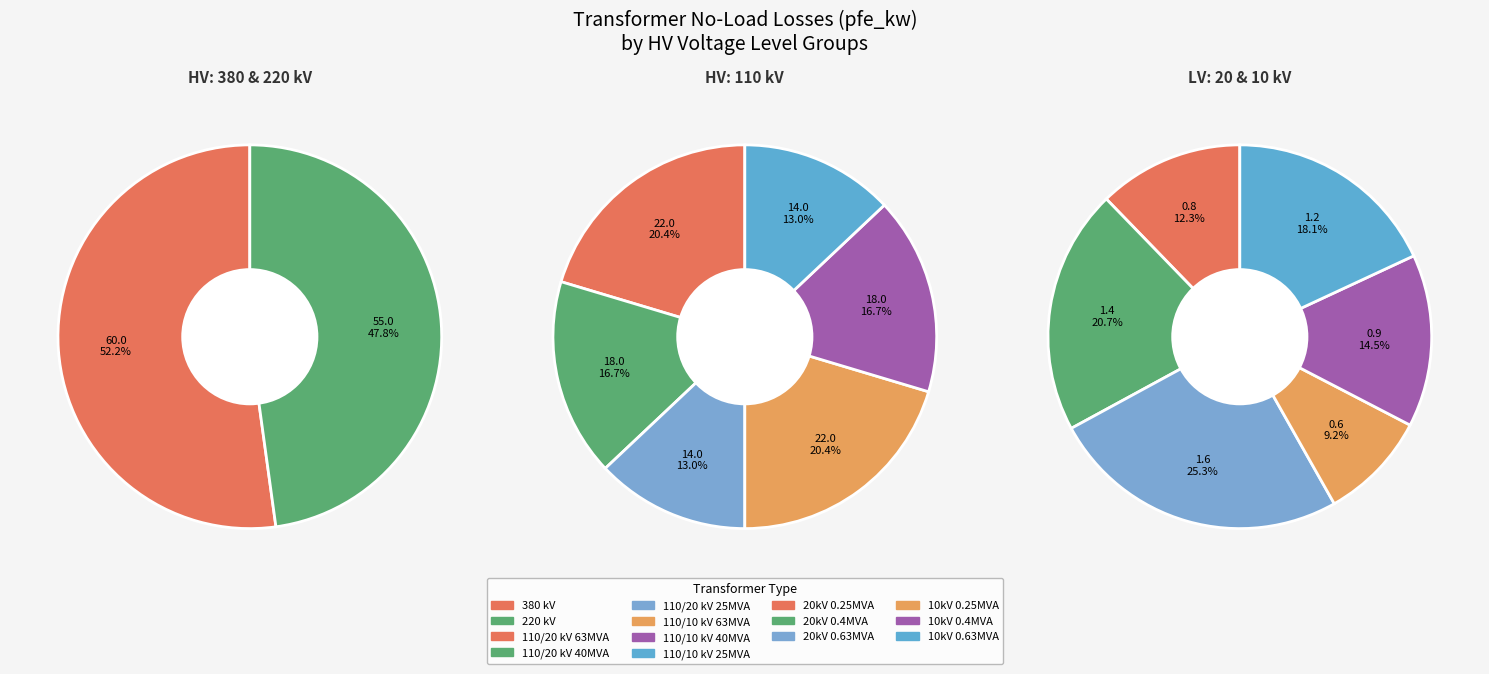

What is the change in value from 20 (0.63 MVA) to 10 (0.4 MVA)?

-0.7